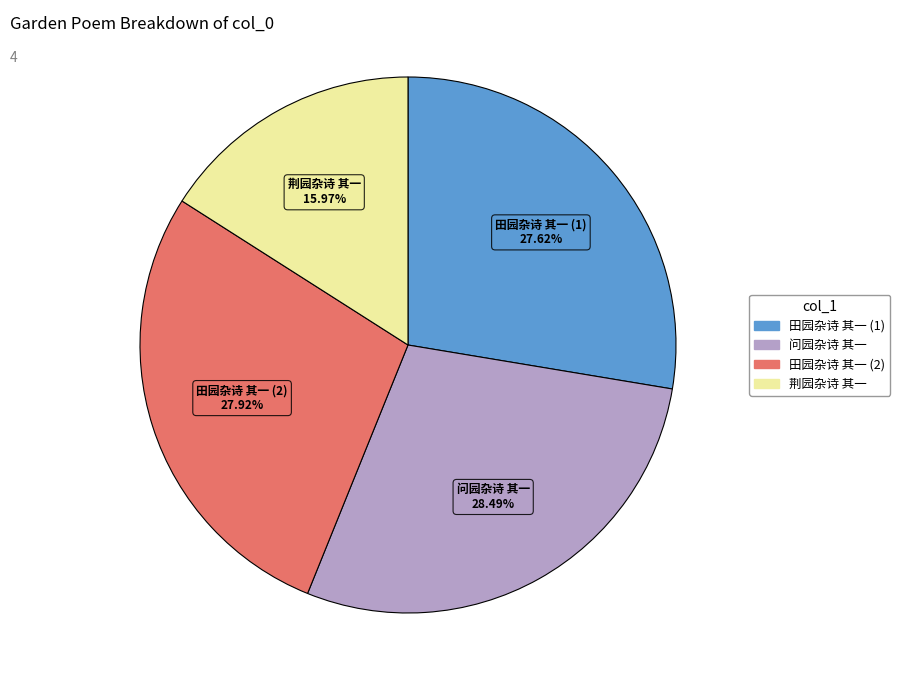

Is there any slice that represents more than half of the pie?

No